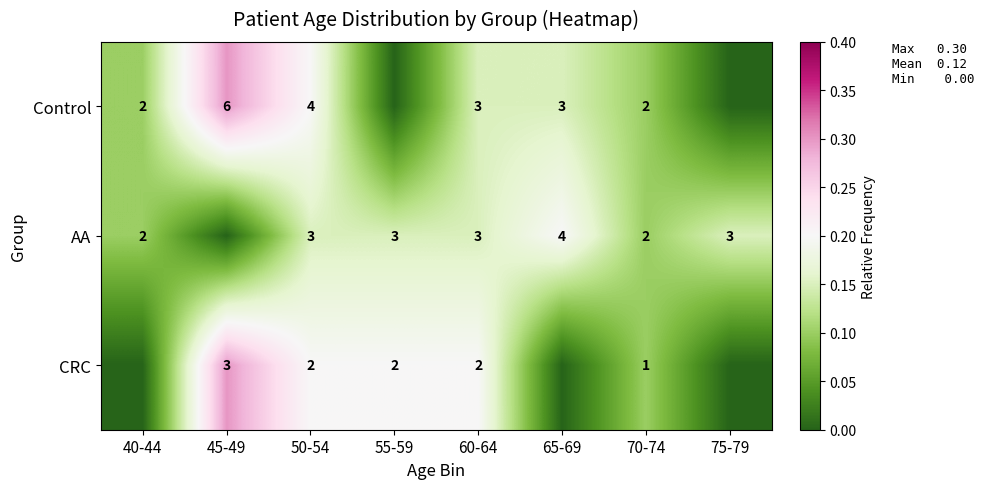

The value of Control at 40-44 is 0.1. True or false?

False